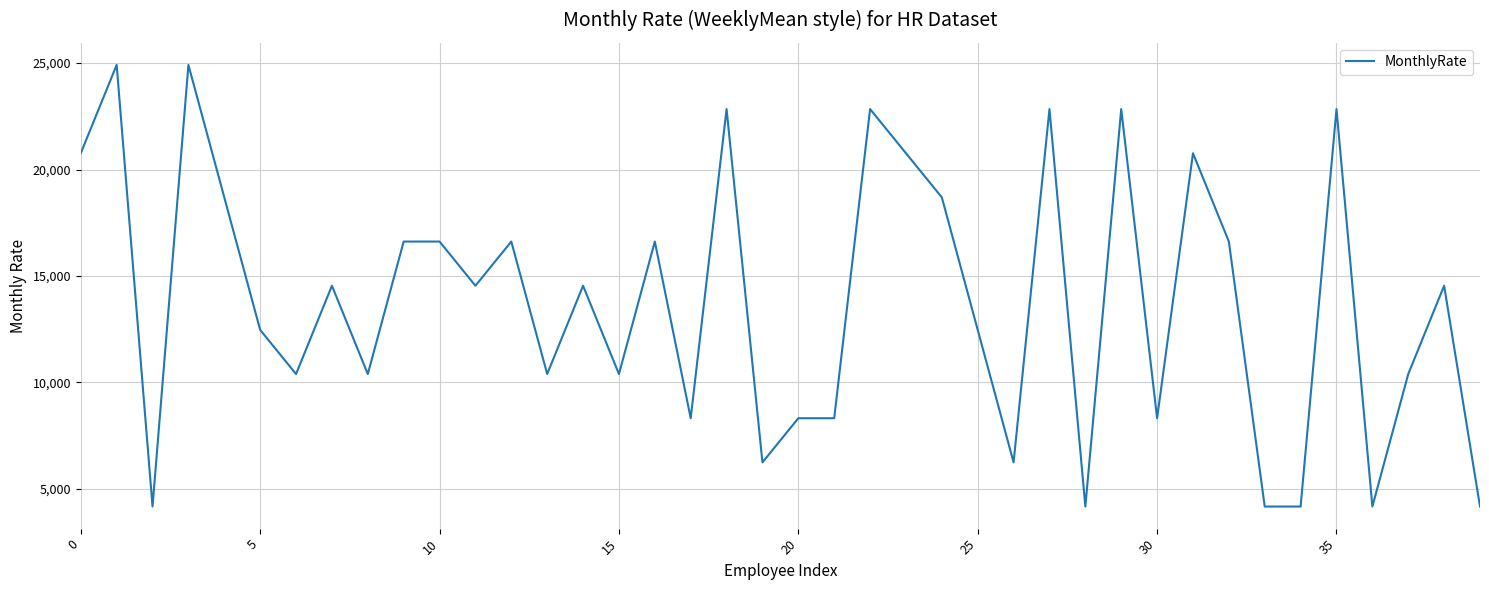

What is the maximum value shown in the chart?

24915.3